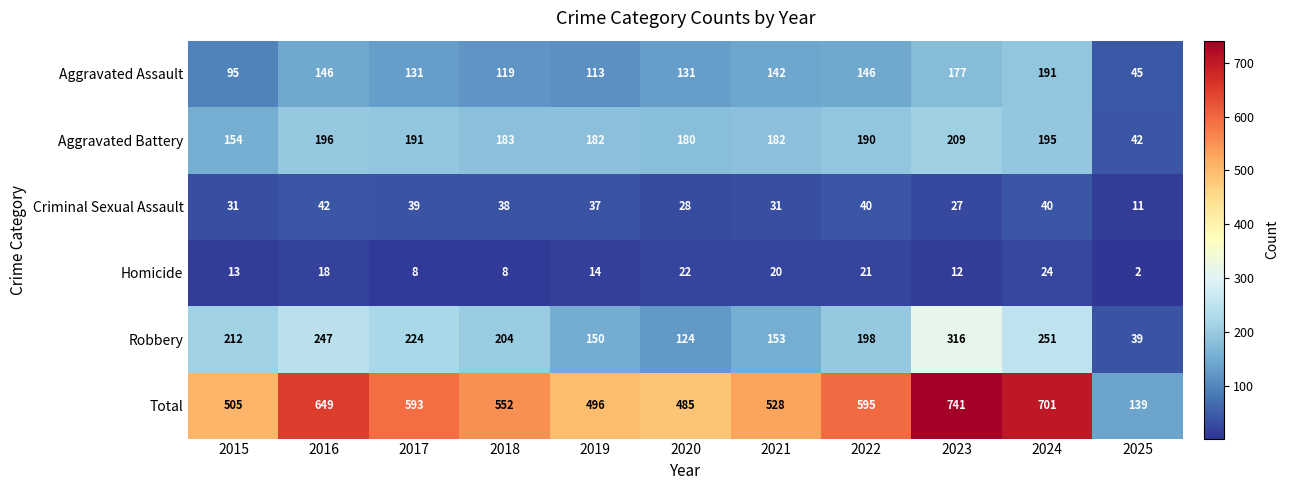

Count the number of categories in the chart.

11